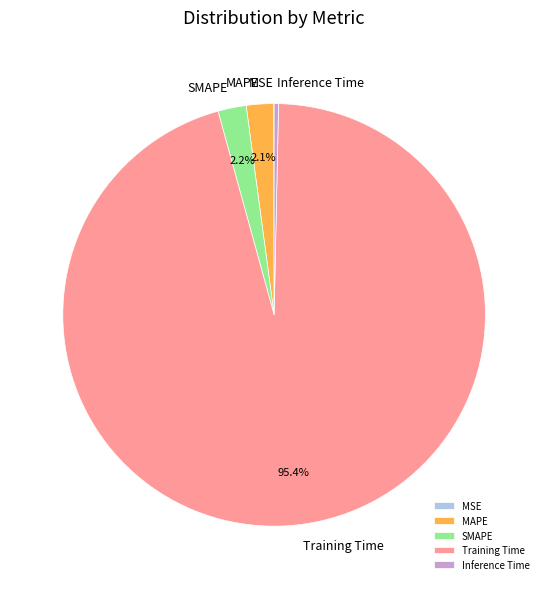

Is it true that MAPE is 2% of the pie?

True